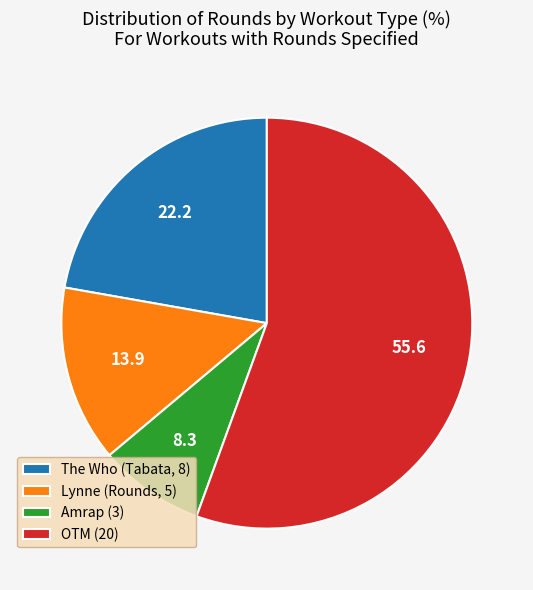

Between OTM (20) and Amrap (3), which is larger?

OTM (20)